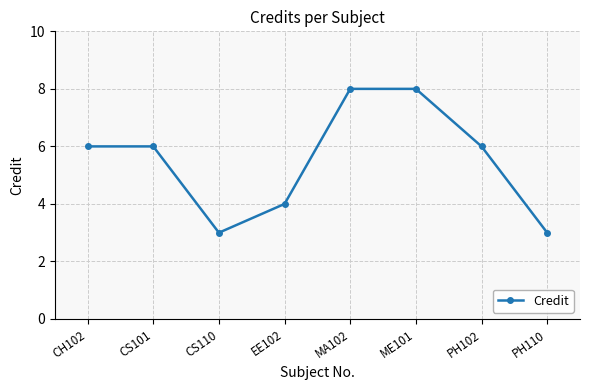

Where is the first local minimum?

CS110